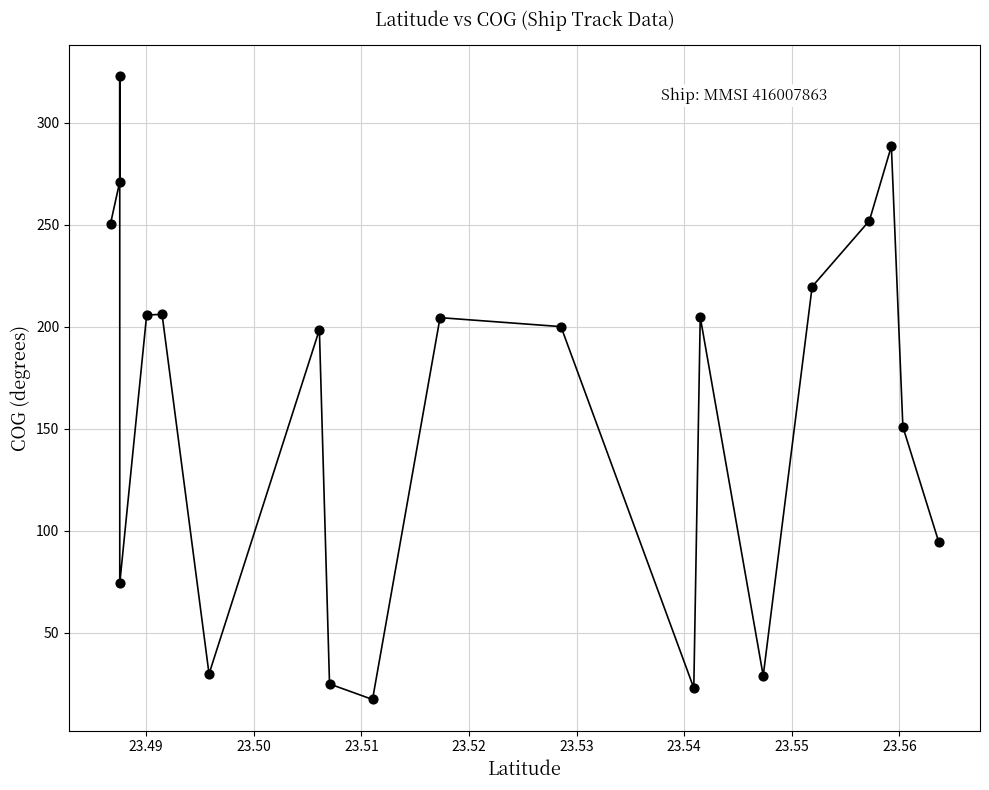

What Y value in the scatter plot is closest to 170?

151.0